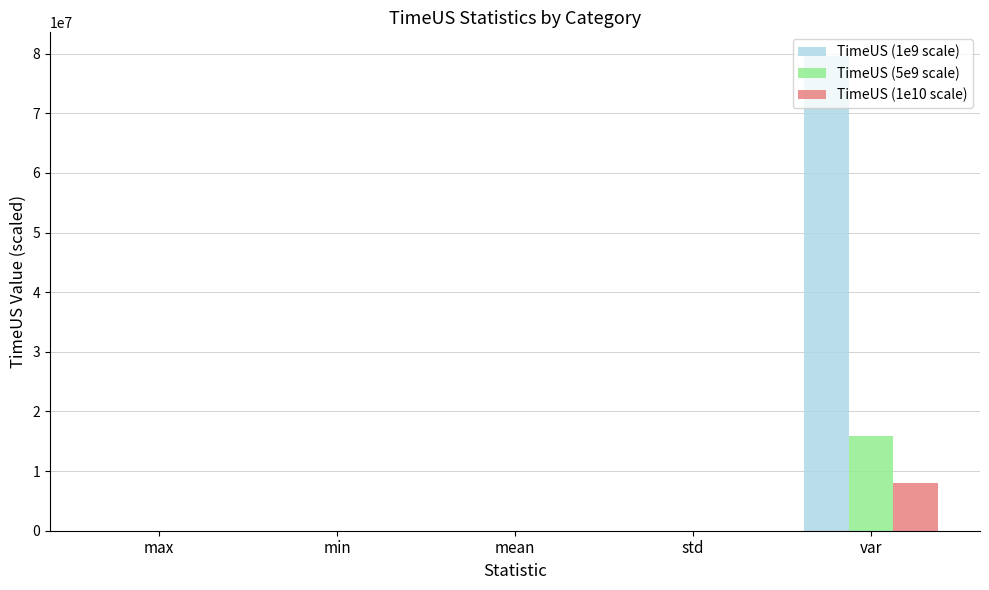

What is the maximum value for TimeUS (5e9 scale)?

15922034.6